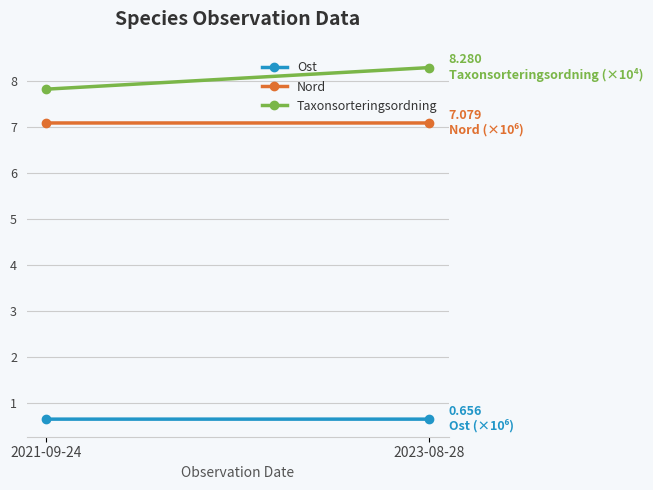

True or false: Taxonsorteringsordning has a value of 8.3 at 2023-08-28.

True